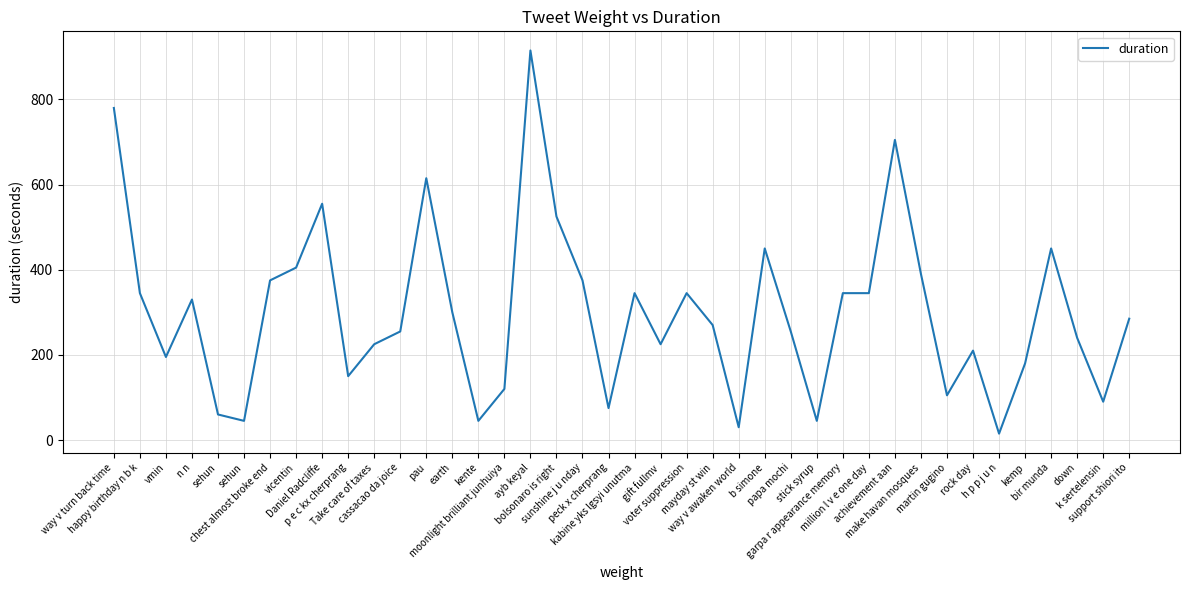

Which has a higher value, happy birthday n b k or kabine yks lgsyi unutma?

happy birthday n b k